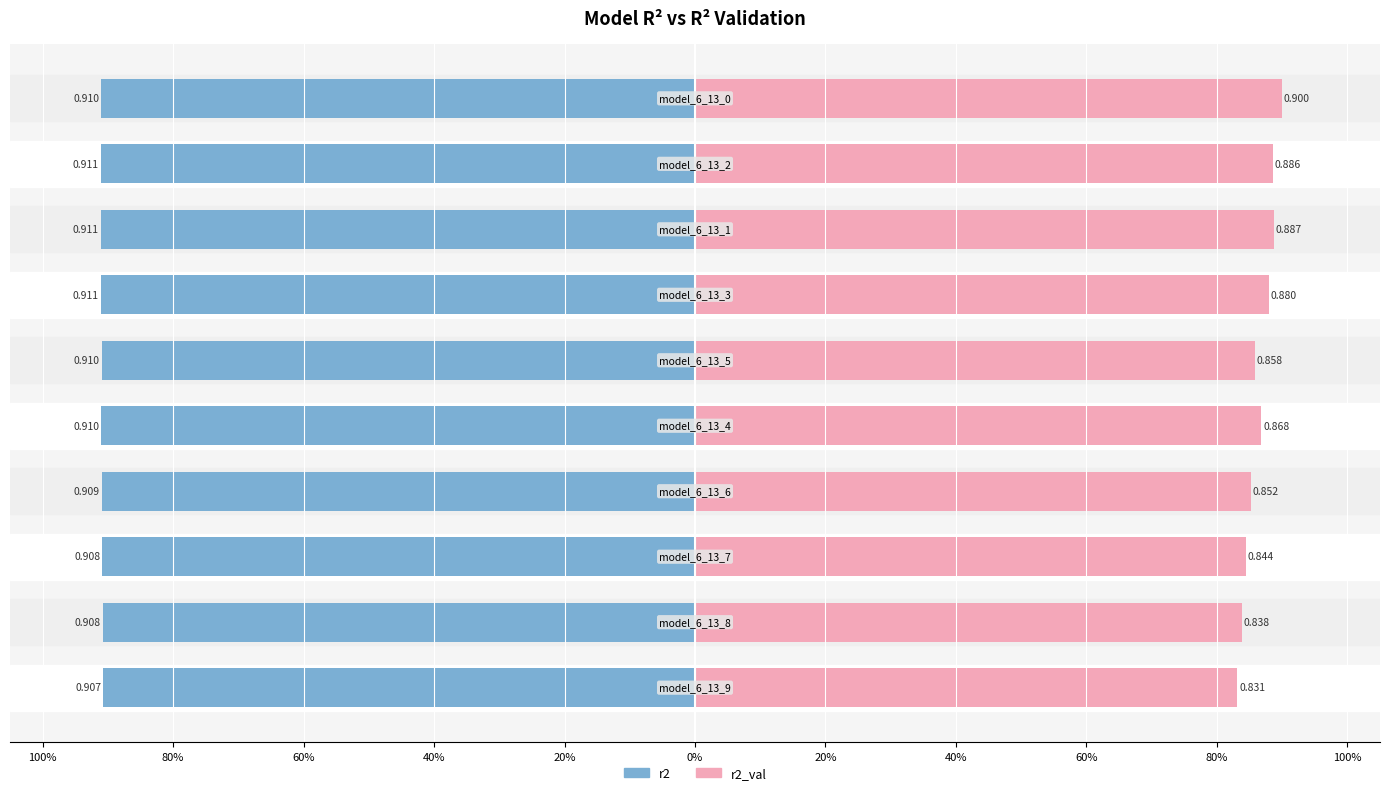

Which has a higher value, 40% or 60%?

60%